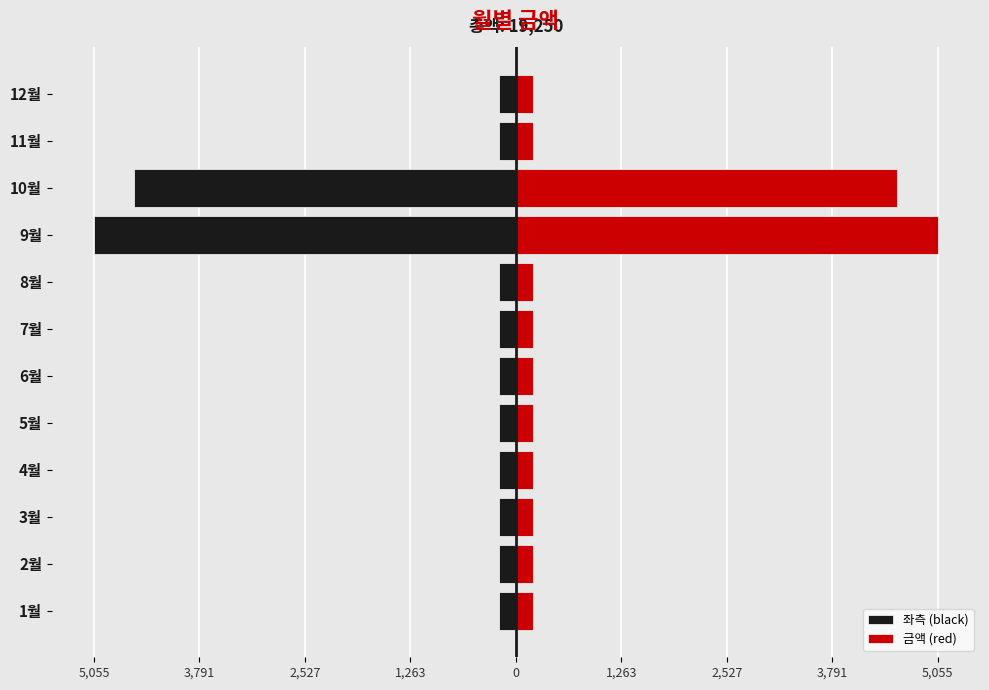

What is the greatest value displayed?

5055